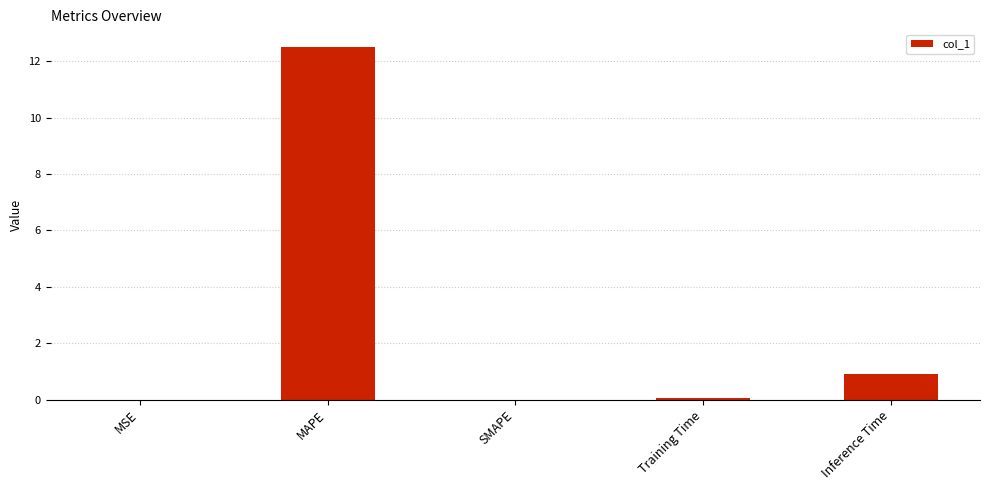

Are the bars grouped side by side (vs. stacked)?

No